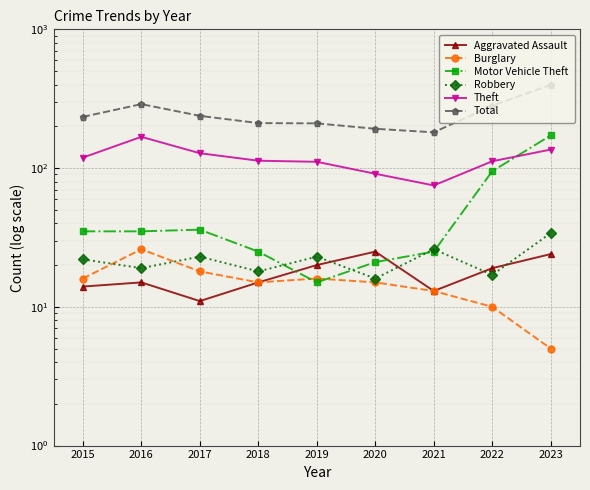

Rank the series at 2023 from highest to lowest value.

Total, Motor Vehicle Theft, Theft, Robbery, Aggravated Assault, Burglary